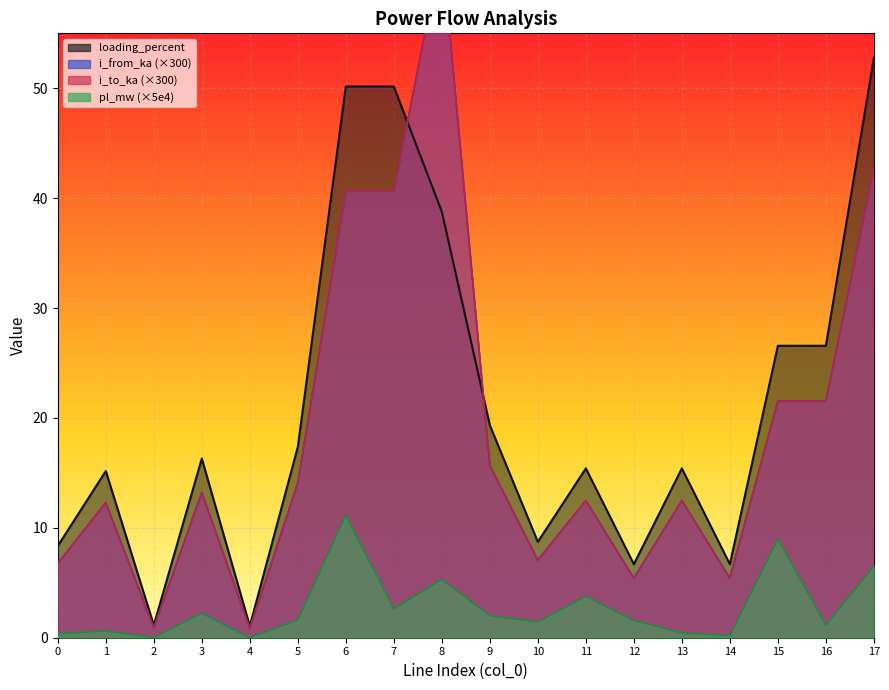

Which series has the largest total across all categories?

loading_percent